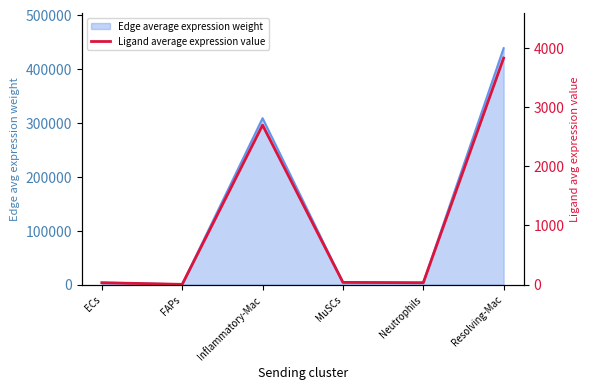

Reading left to right, transcribe all the data shown in this chart.

ECs=31.9	FAPs=4.5	Inflammatory-Mac=2693.7	MuSCs=37.7	Neutrophils=31.8	Resolving-Mac=3826.5